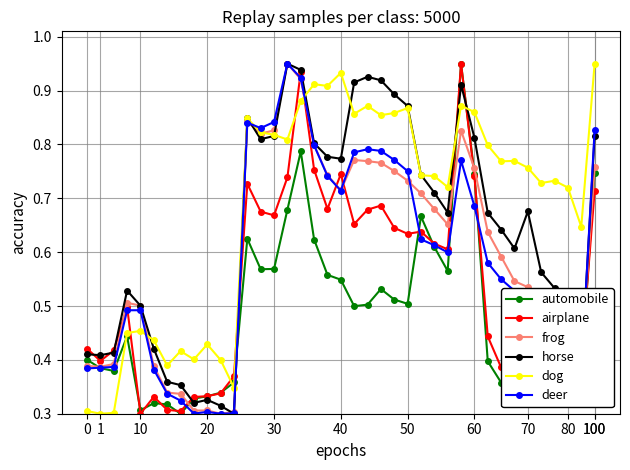

At how many categories does at least one series exceed 0?

39